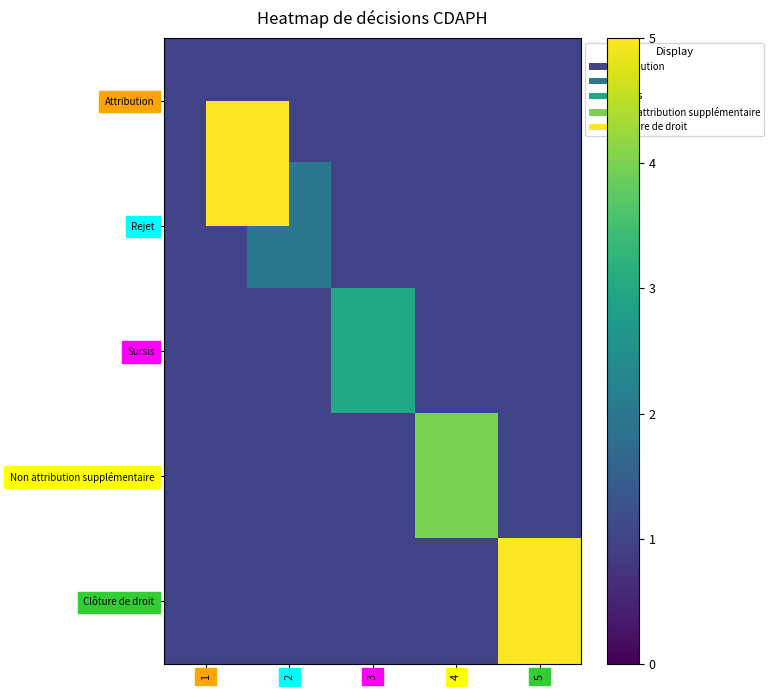

Rank the series by their maximum value, from highest to lowest.

Clôture de droit, Non attribution supplémentaire, Sursis, Rejet, Attribution